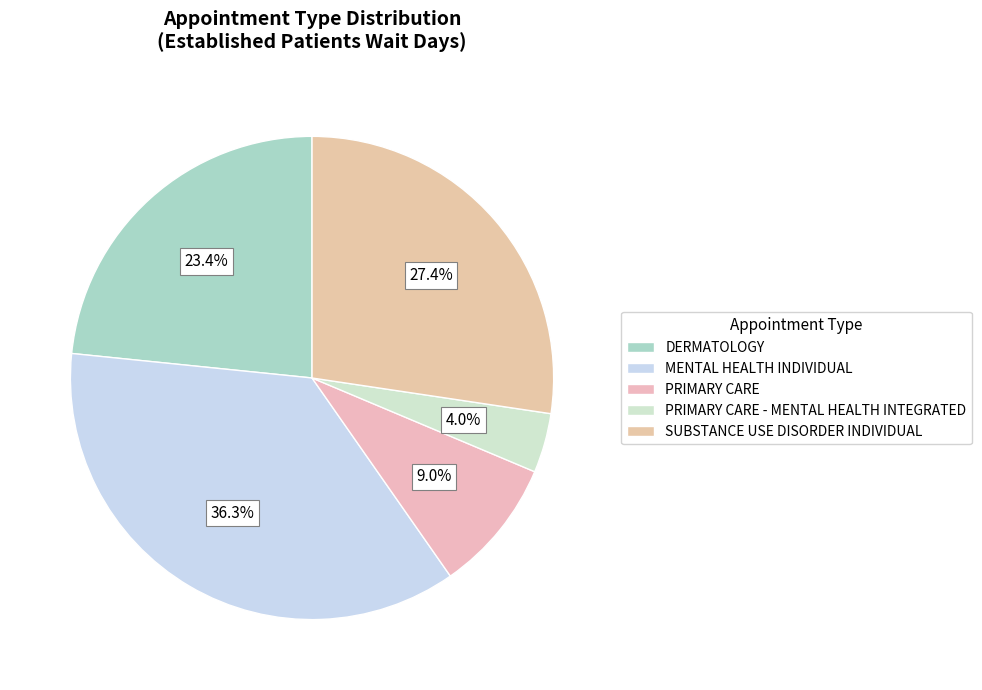

How many slices are in this pie chart?

5